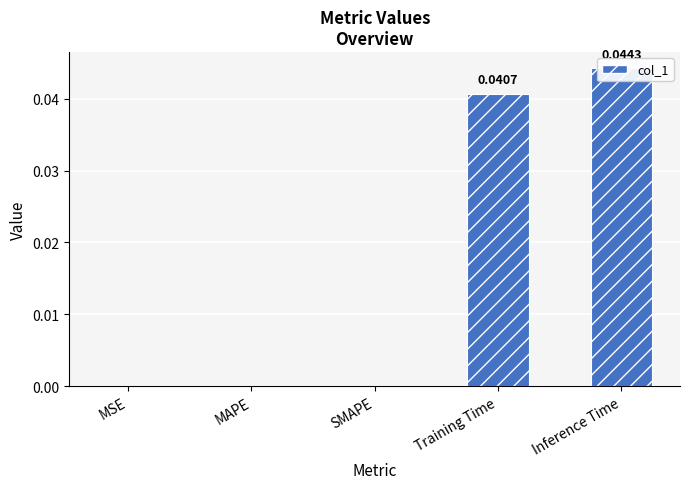

What position from the right is Training Time?

2